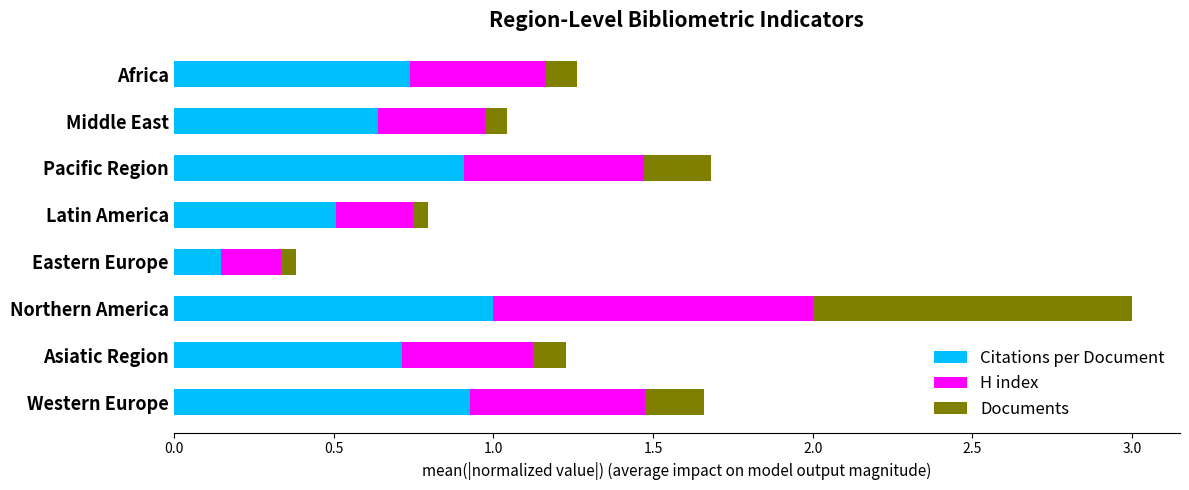

At which label does Citations per Document reach its peak?

Northern America